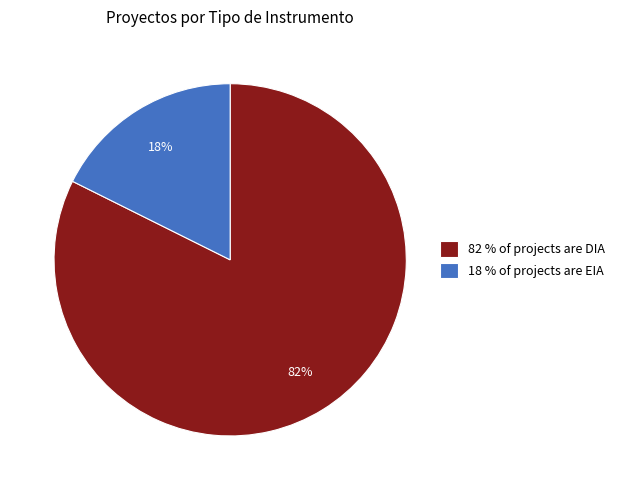

Rank the categories by value from lowest to highest.

18 % of projects are EIA, 82 % of projects are DIA